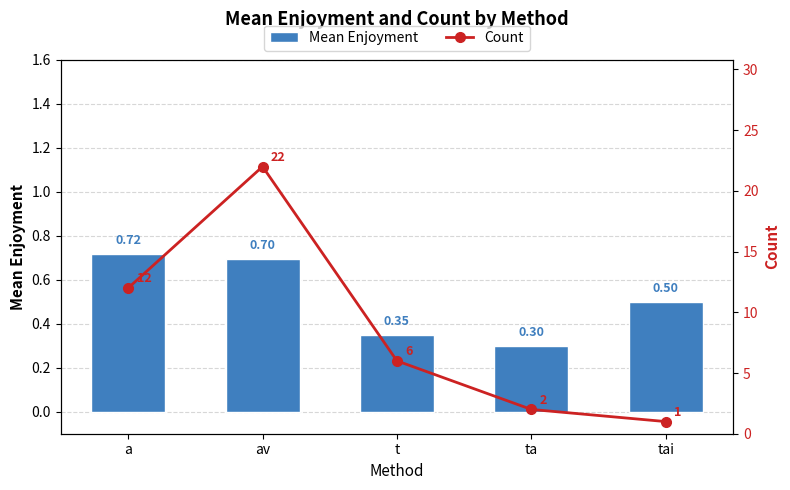

The Mean Enjoyment series shows 0.1 at t. True or false?

False